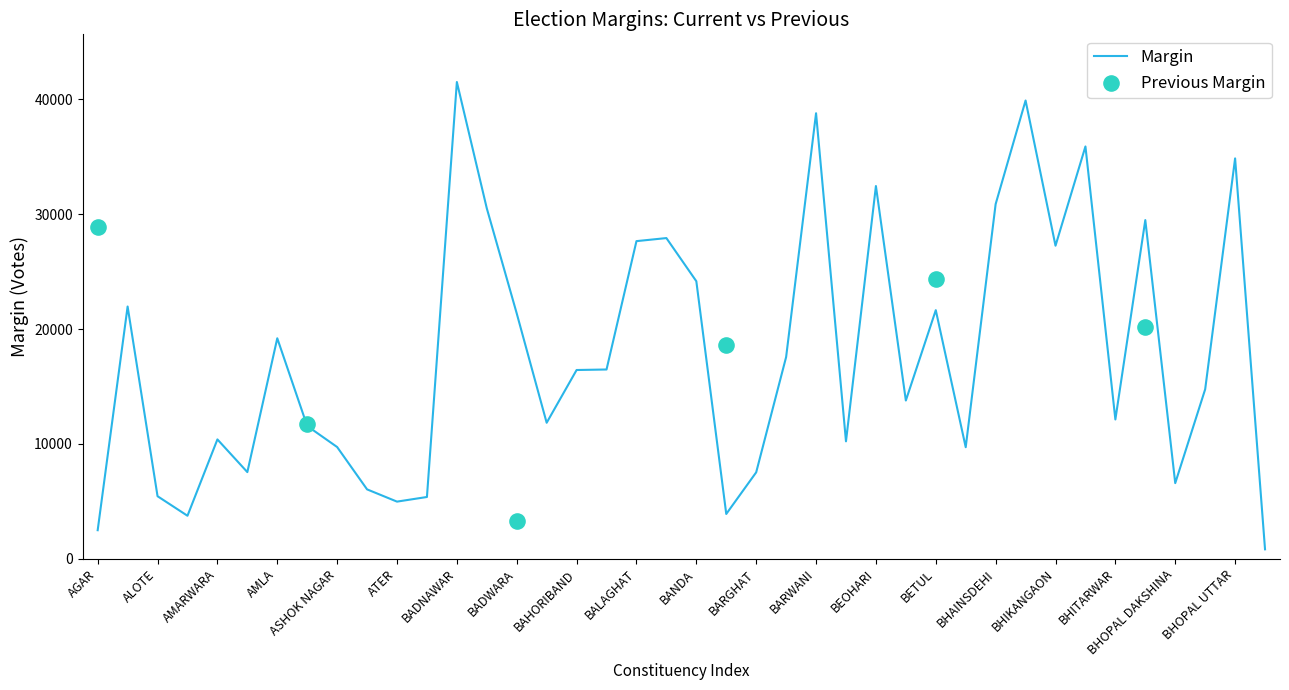

What is the change in value from BARWANI to BEOHARI?

-6337